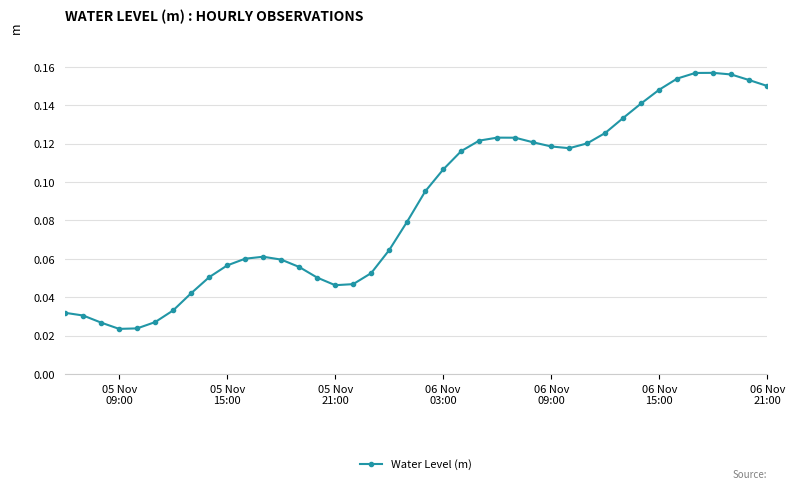

True or false: the data has more than 1 interior local peaks.

True